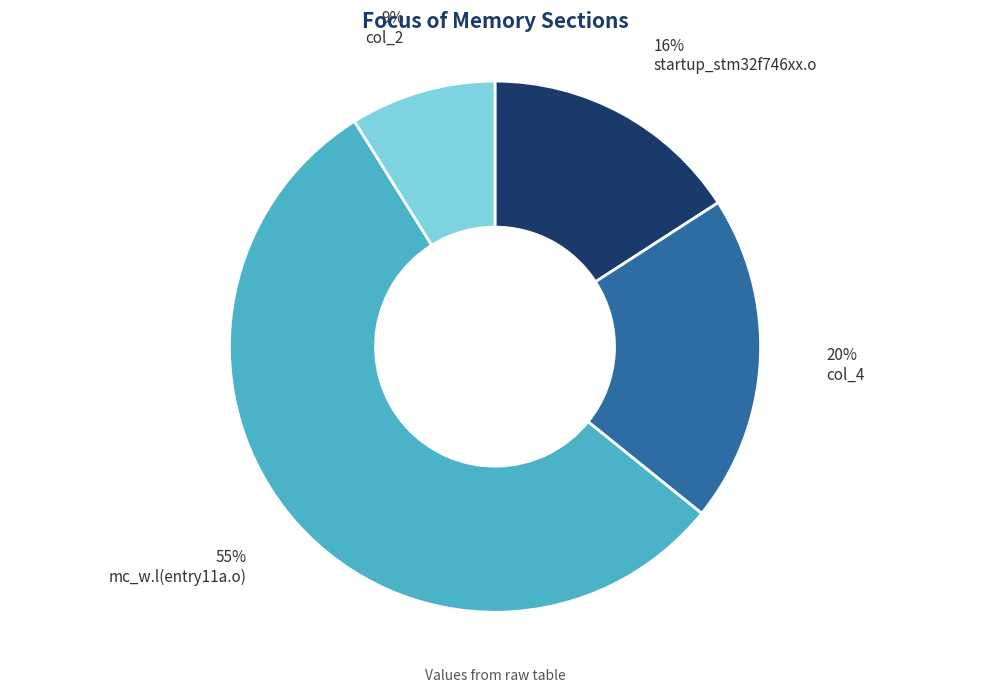

Is there any slice that represents more than half of the pie?

Yes